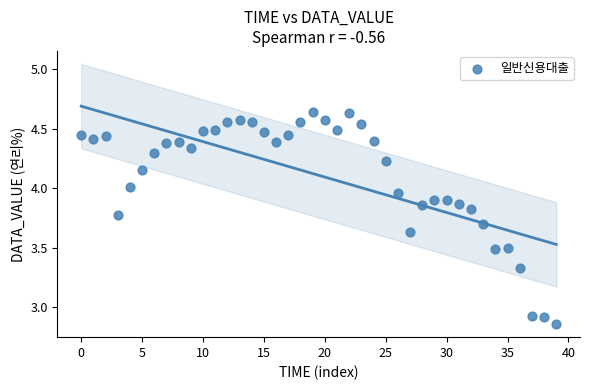

What is the range of Y values (max minus min)?

1.8